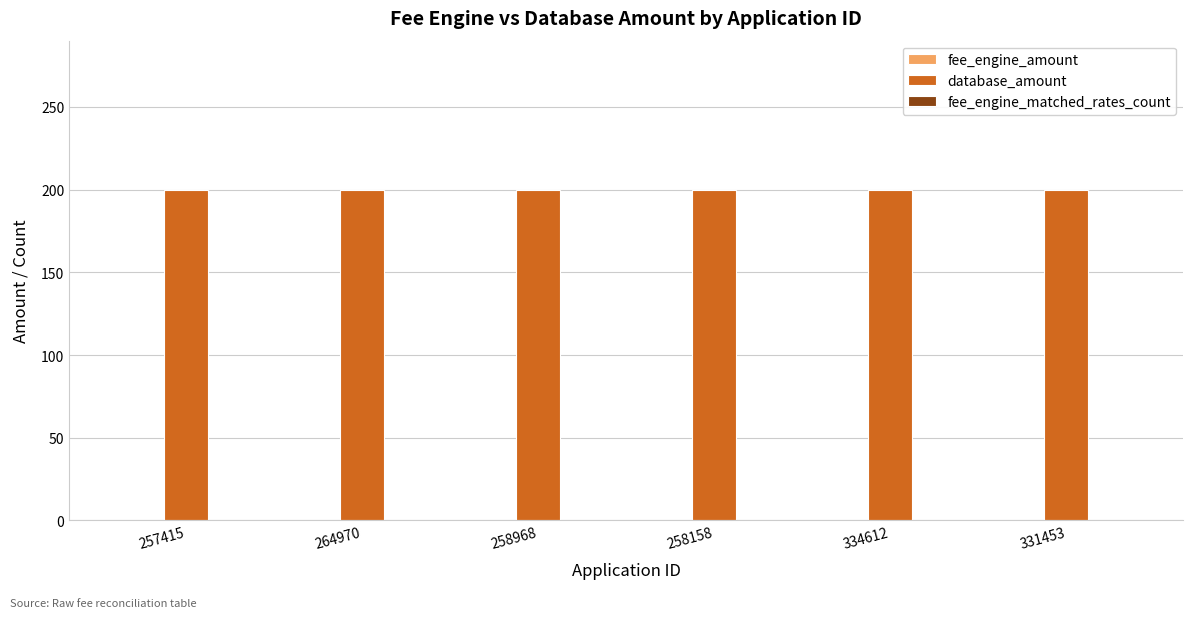

What position from the right is 258158?

3